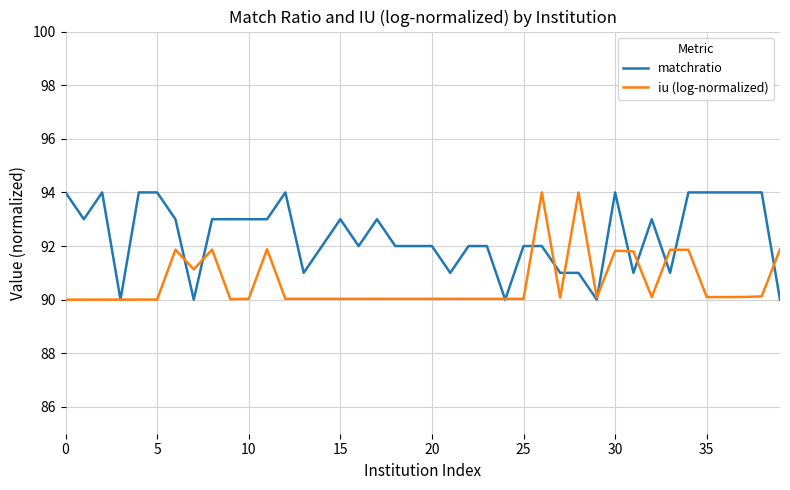

Which series has the largest total across all categories?

matchratio